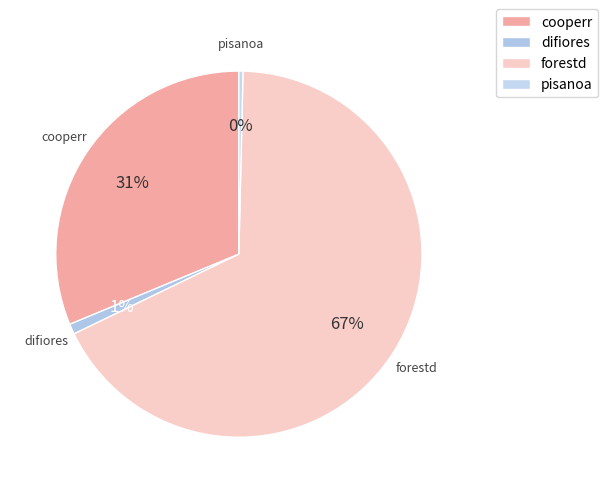

What is the majority slice?

forestd